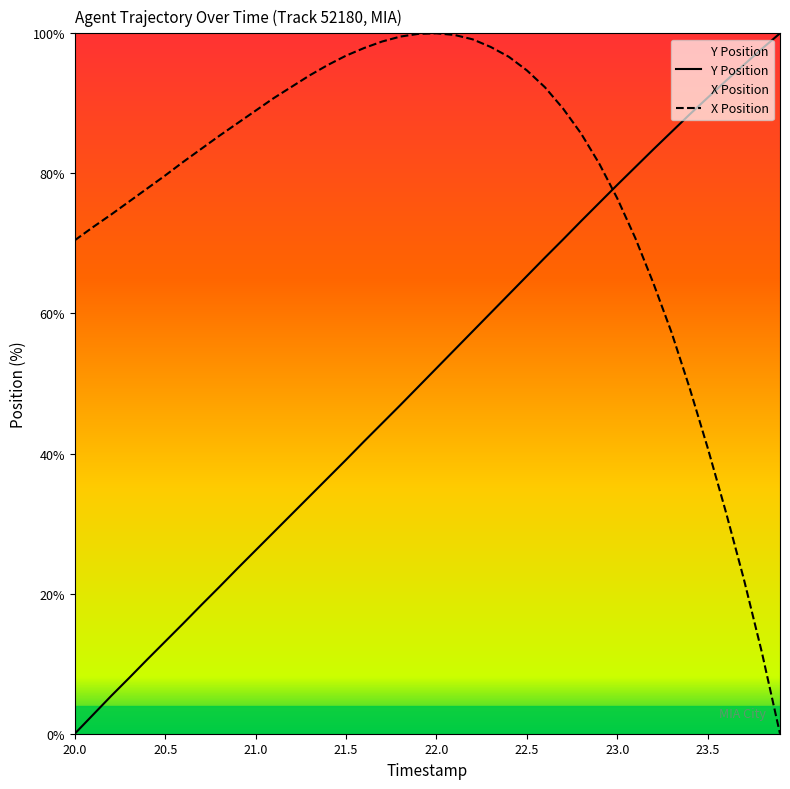

Which category has the lowest value in the X Position series?

23.9